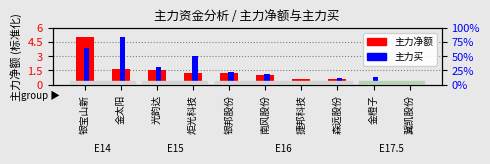

What are all the series names shown in the legend?

主力净额, 主力买